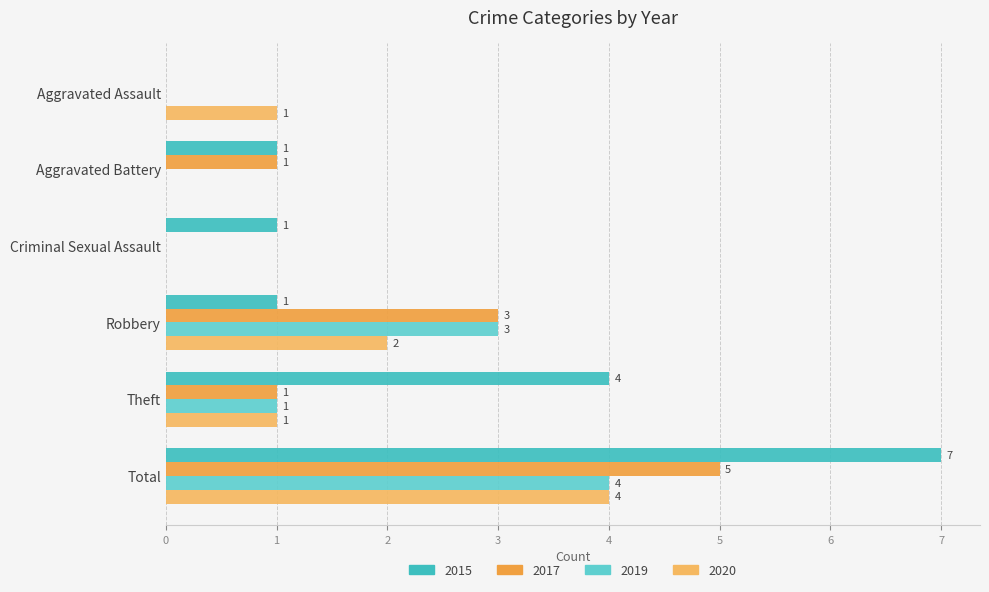

Is the value of 2020 at Total greater than the value of 2019 at Aggravated Battery?

Yes